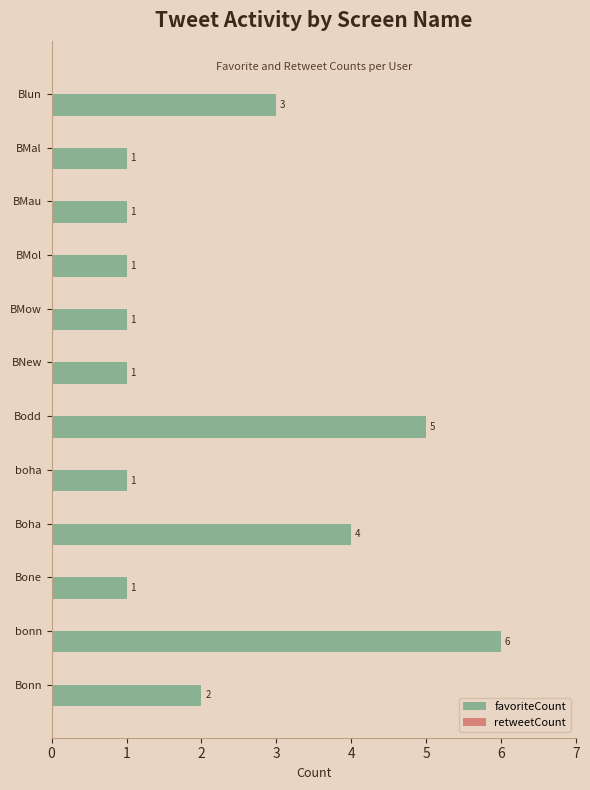

Between BMol and bonn, which is larger?

bonn